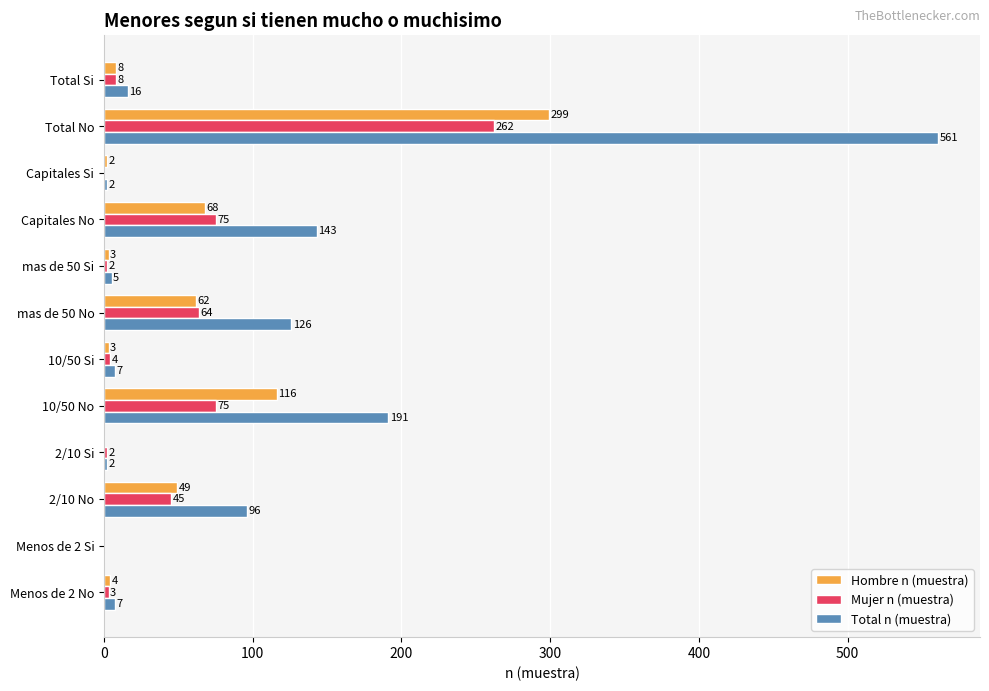

Which series has the largest total across all categories?

Total n (muestra)